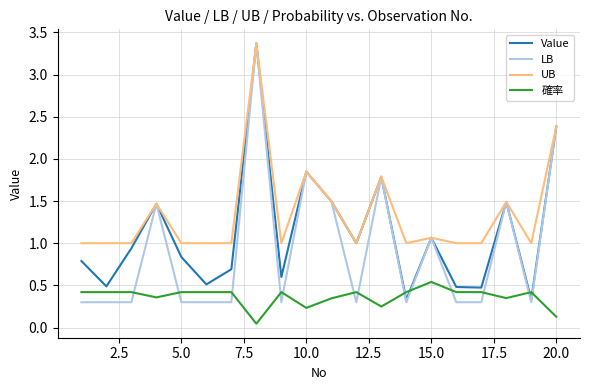

What is the greatest value displayed?

3.4